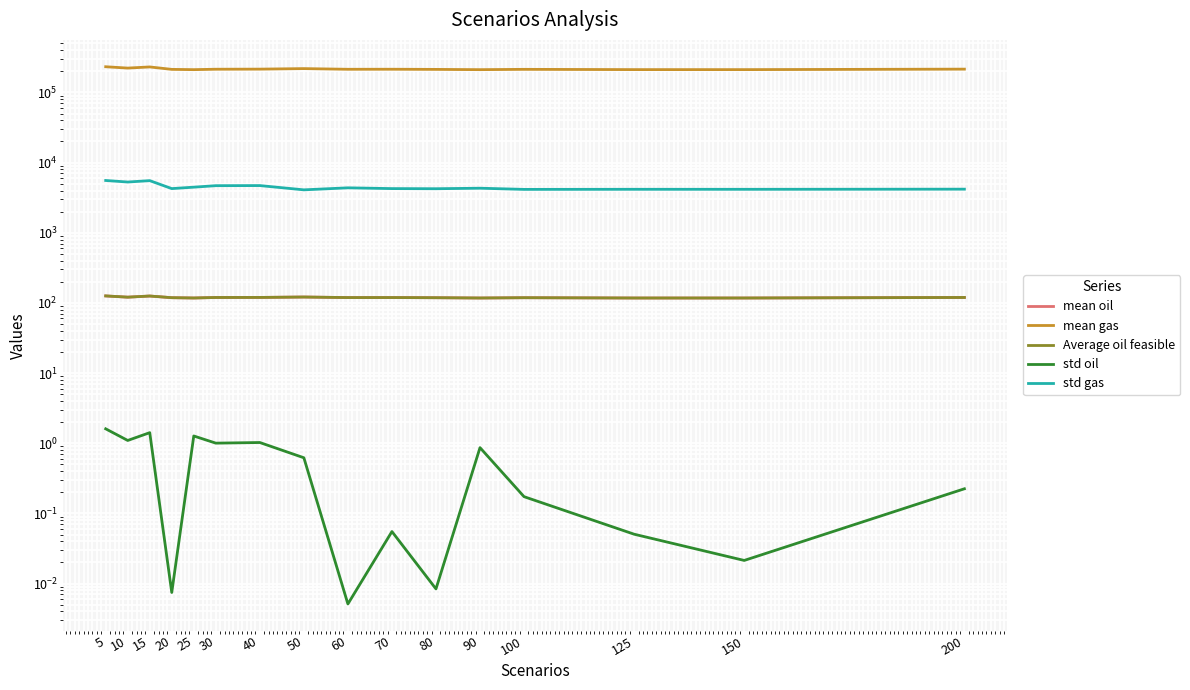

How many interior local valleys does the mean gas series have?

5